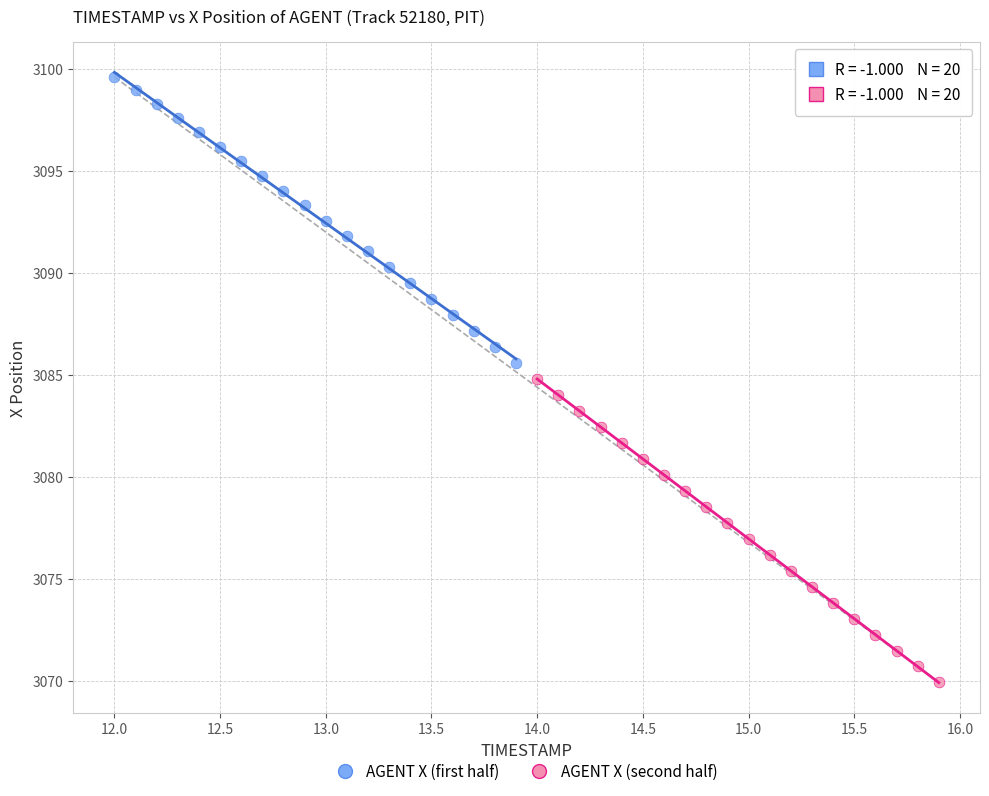

Which series has the widest spread of Y values?

AGENT X (second half)